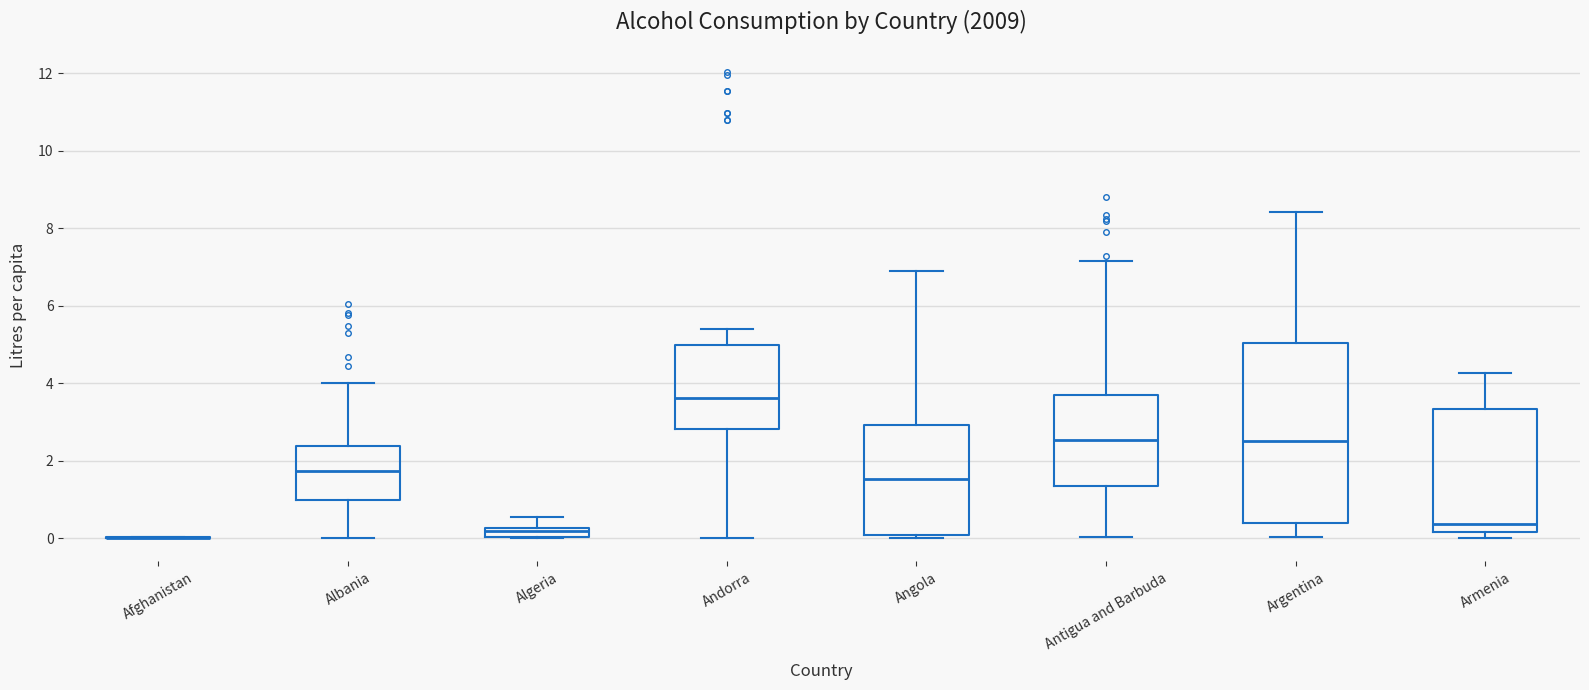

Where is the lower edge of the box for Andorra on the y-axis? The values are not printed on the chart, so give them approximately, as read against the axis.

2.8